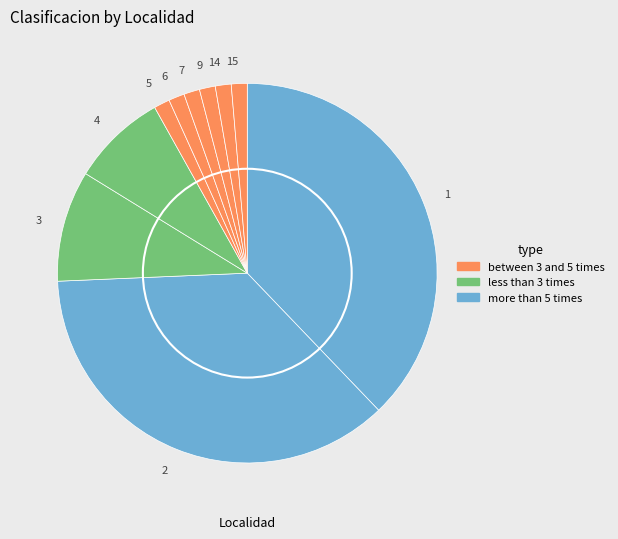

Count the number of slices in the pie.

10